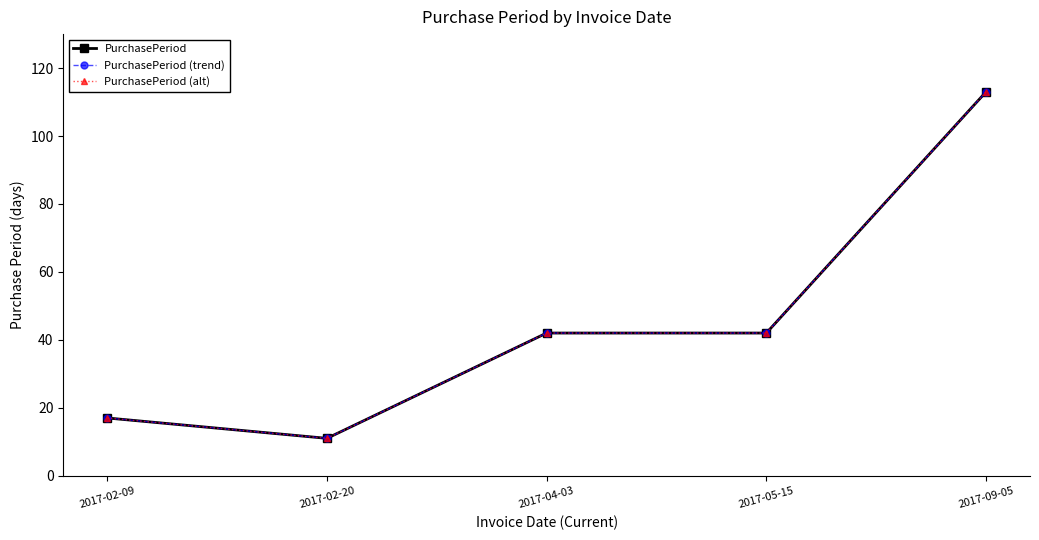

What is the approximate value of PurchasePeriod (trend) at 2017-02-20?

11